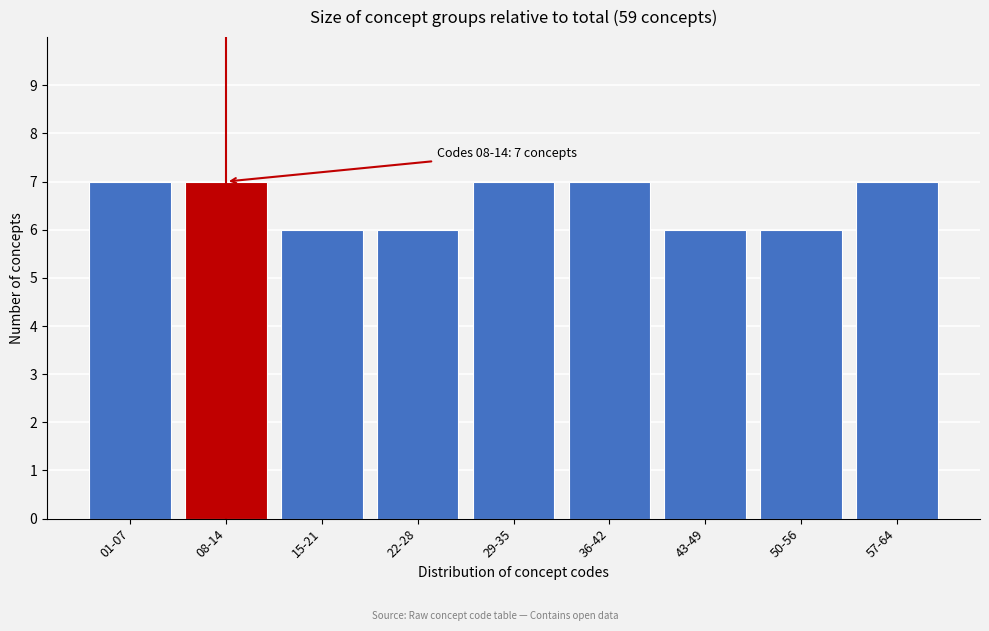

Reading right to left, list all the values displayed in this chart.

7	6	6	7	7	6	6	7	7